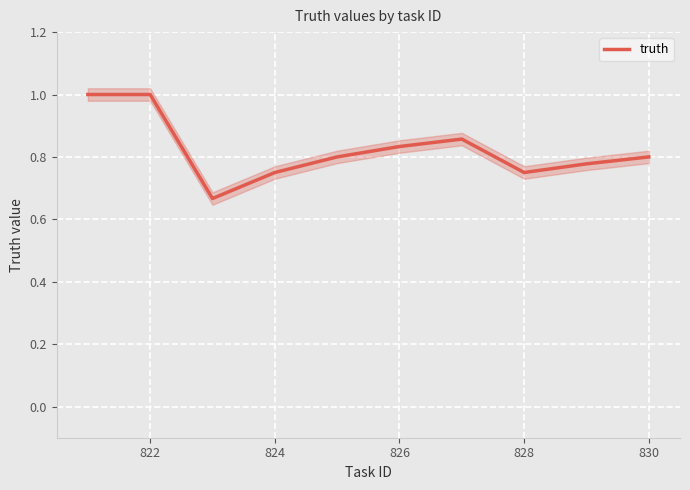

Reading left to right, transcribe all the data shown in this chart.

1.0	1.0	0.7	0.8	0.8	0.8	0.9	0.8	0.8	0.8